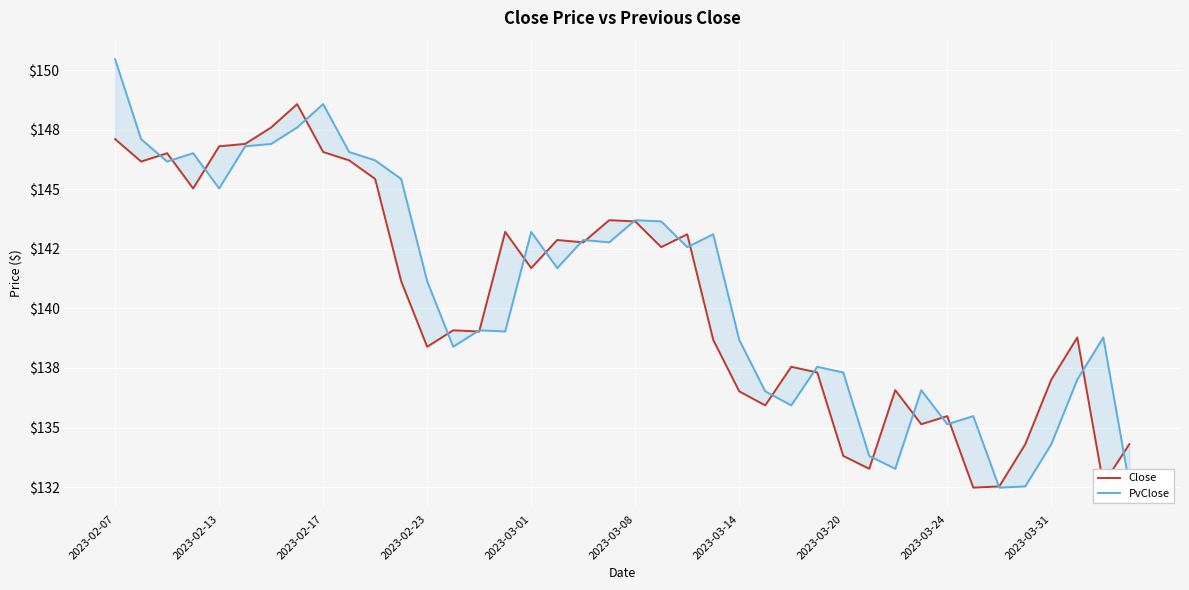

How many interior local peaks does the Close series have?

11